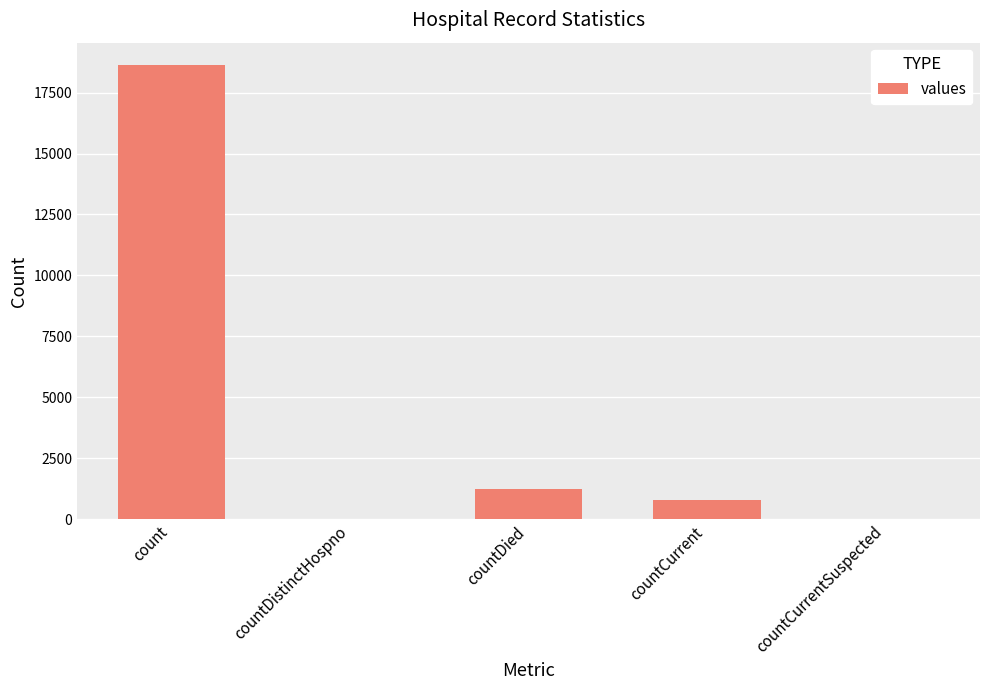

Is it true that the value at countCurrentSuspected is 11114?

False